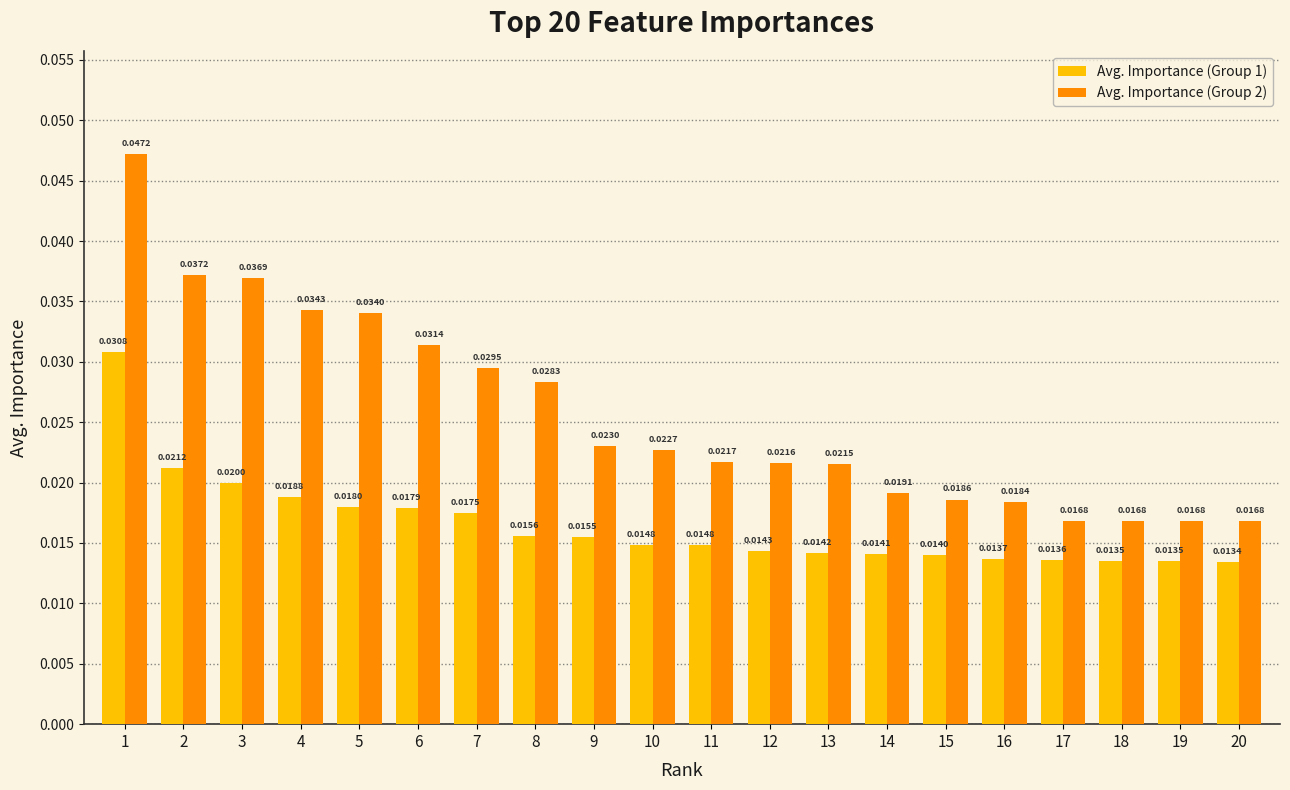

Are the bars grouped side by side (vs. stacked)?

Yes